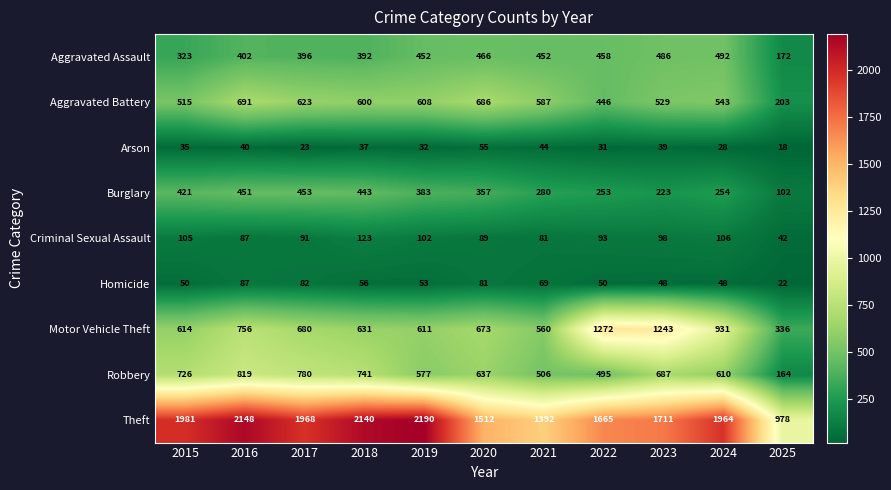

True or false: Robbery has a value of 741 at 2018.

True